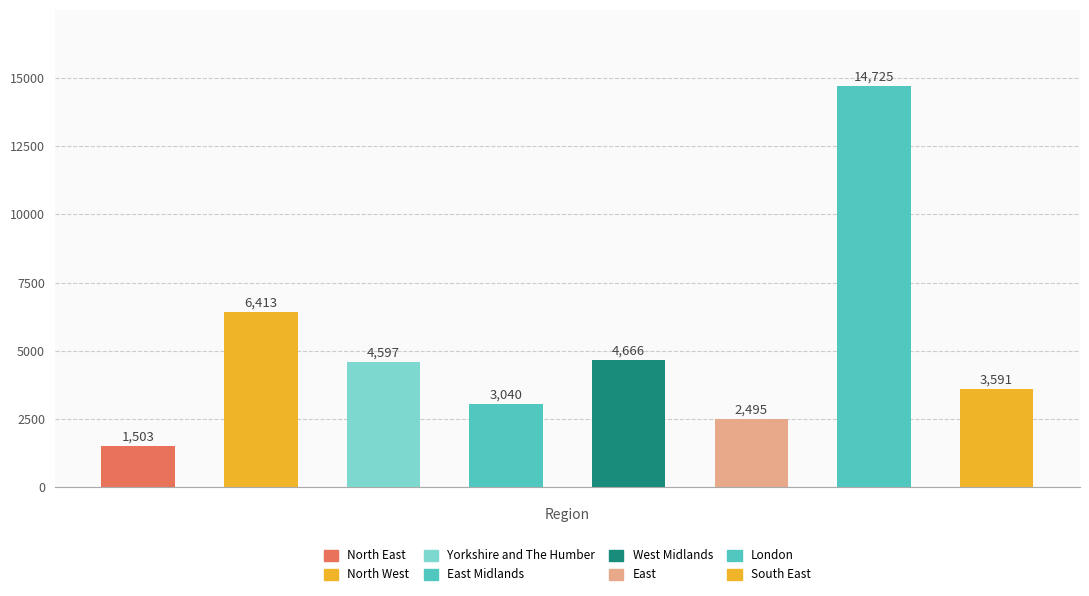

Reading left to right, list all the values displayed in this chart.

1503	6413	4597	3040	4666	2495	14725	3591